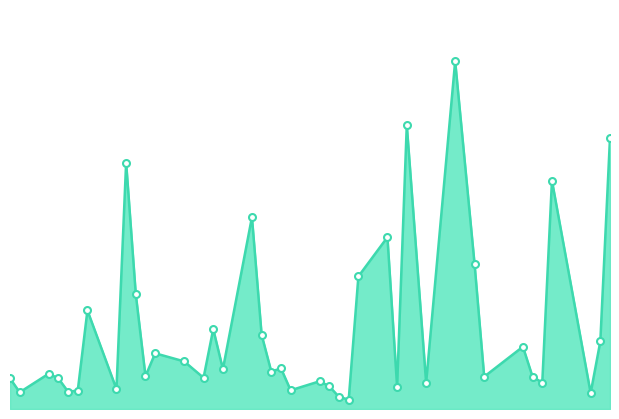

At which label does the data first exceed 31575?

2023-02-24